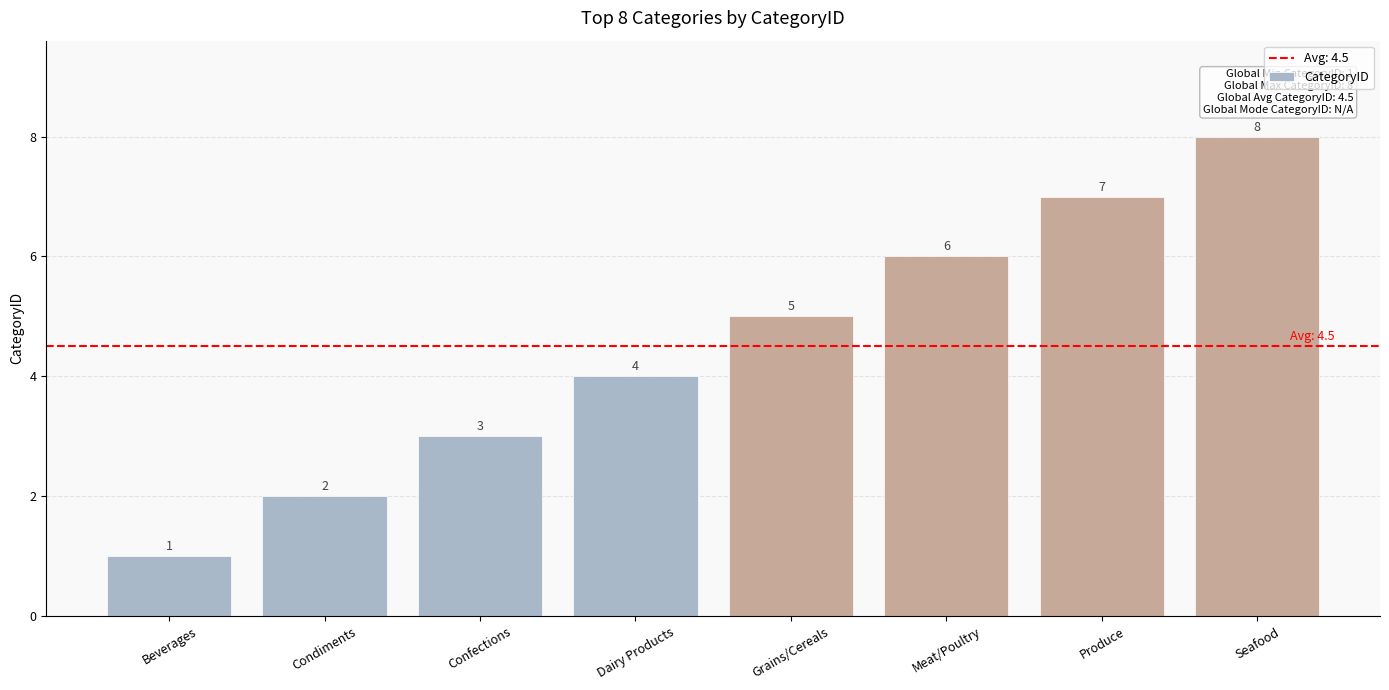

List the labels in order of value, largest first.

Seafood, Produce, Meat/Poultry, Grains/Cereals, Dairy Products, Confections, Condiments, Beverages